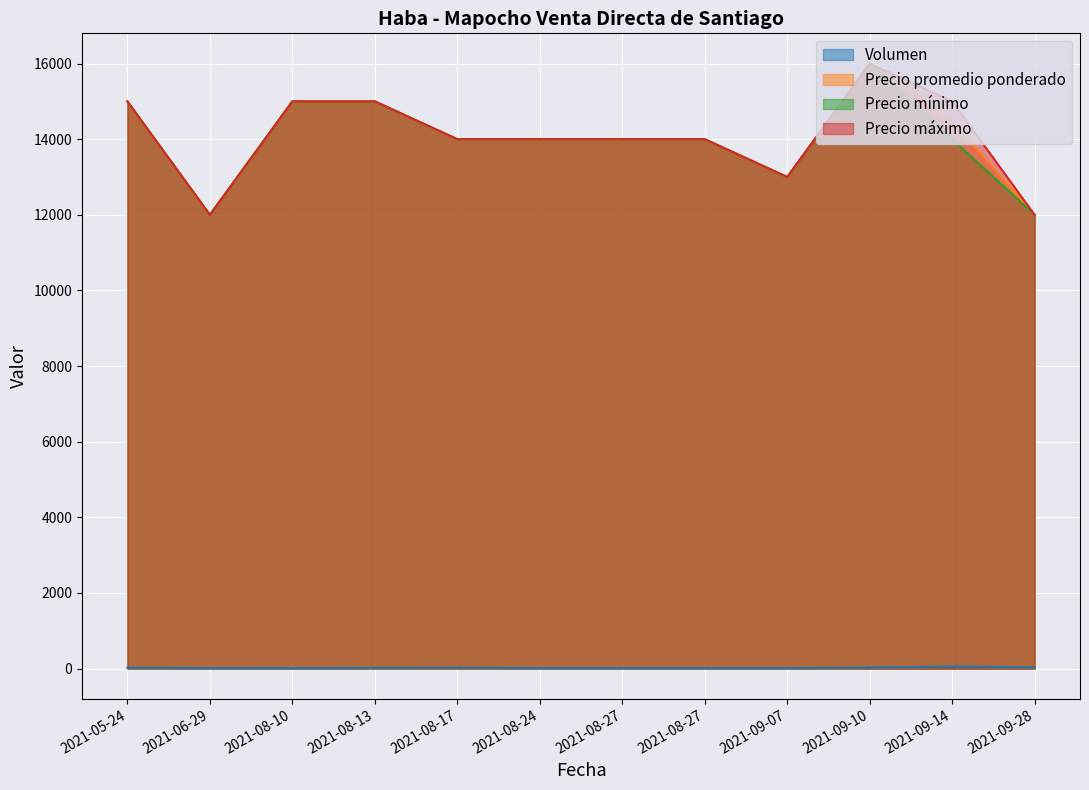

Is it true that Precio máximo equals 8655 at 2021-08-27?

False